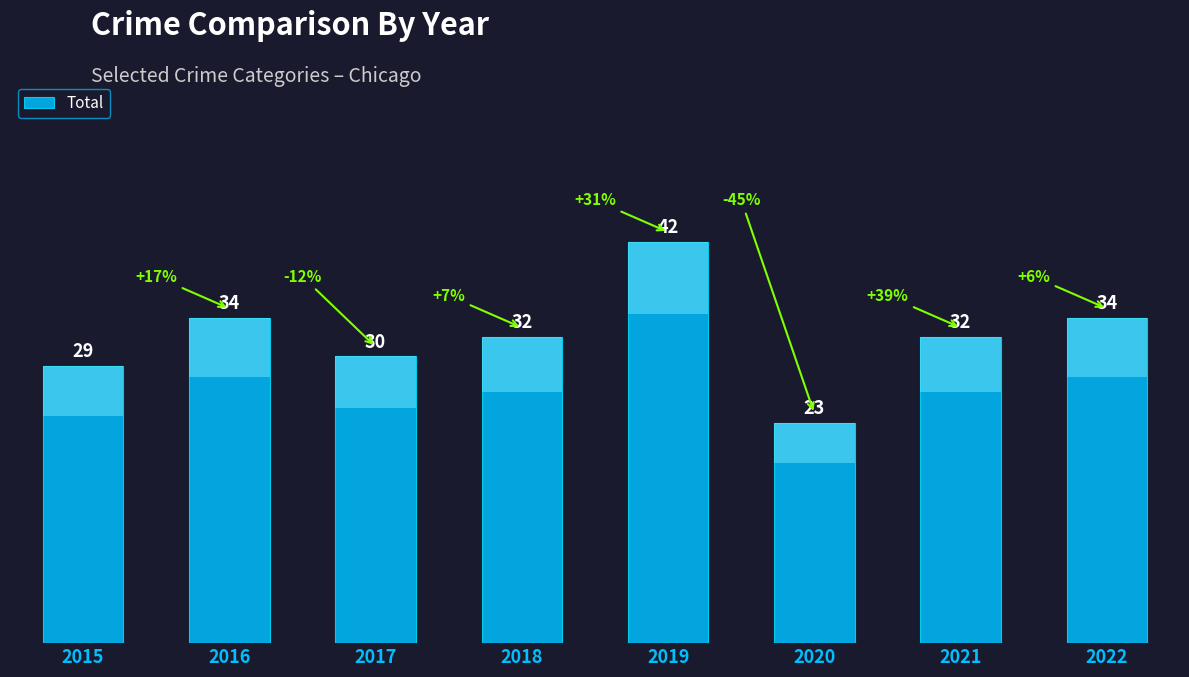

What is the change in value from 2016 to 2017?

-4